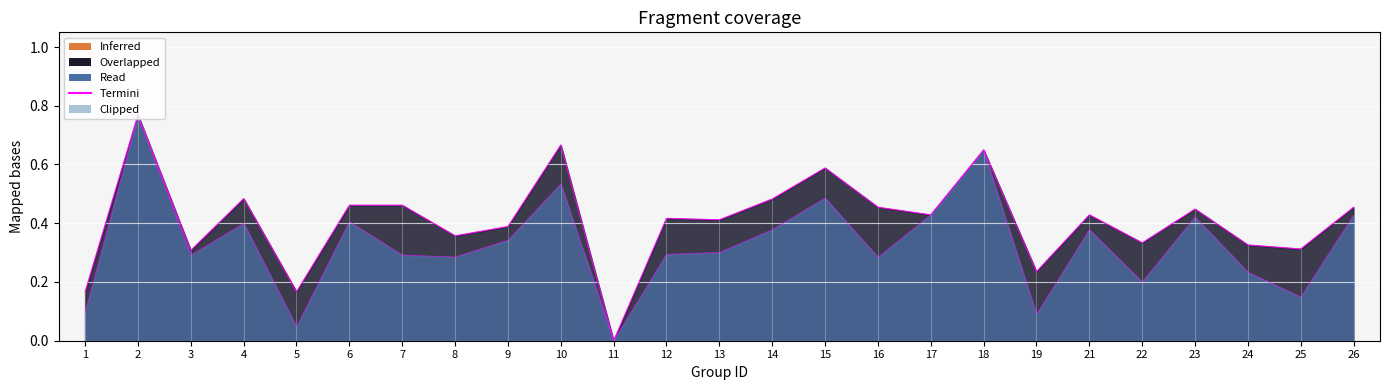

Reading left to right, list all the values displayed in this chart.

f1: 0.1	0.8	0.3	0.4	0.0	0.4	0.3	0.3	0.3	0.5	0.0	0.3	0.3	0.4	0.5	0.3	0.4	0.6	0.1	0.4	0.2	0.4	0.2	0.1	0.4
accuracy: 0.2	0.8	0.3	0.5	0.2	0.5	0.5	0.4	0.4	0.7	0.0	0.4	0.4	0.5	0.6	0.5	0.4	0.7	0.2	0.4	0.3	0.4	0.3	0.3	0.5